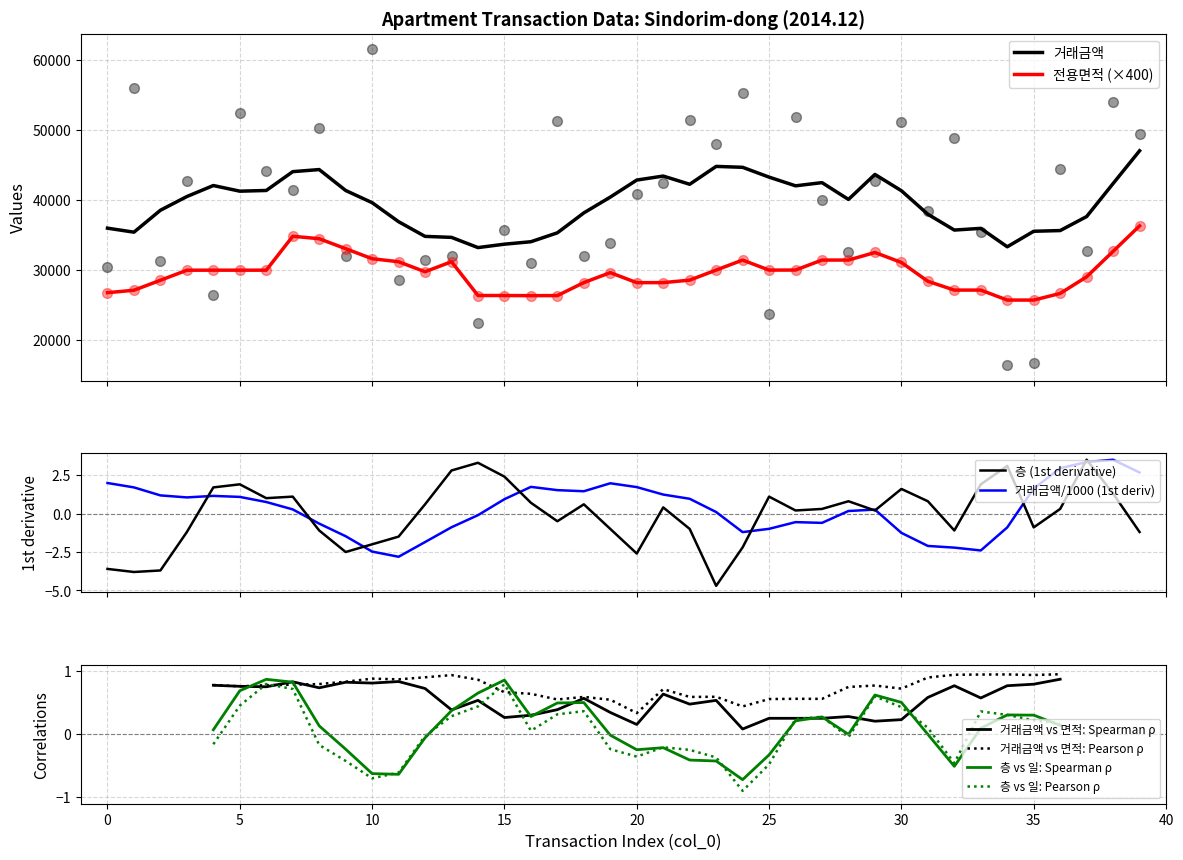

Which series reaches the maximum Y coordinate?

거래금액